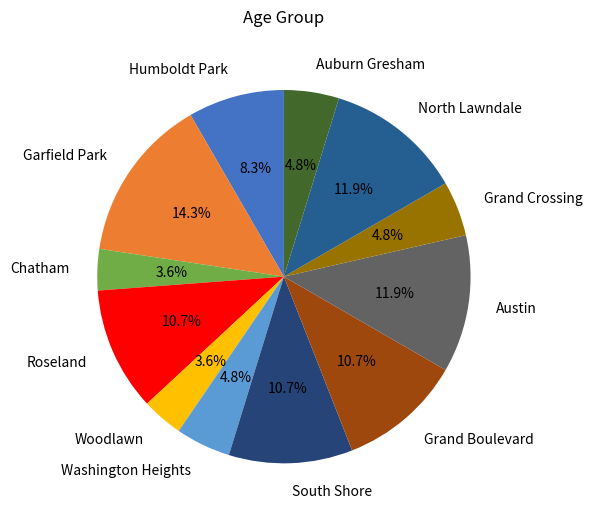

To the nearest percent, what portion does Chatham represent?

4%